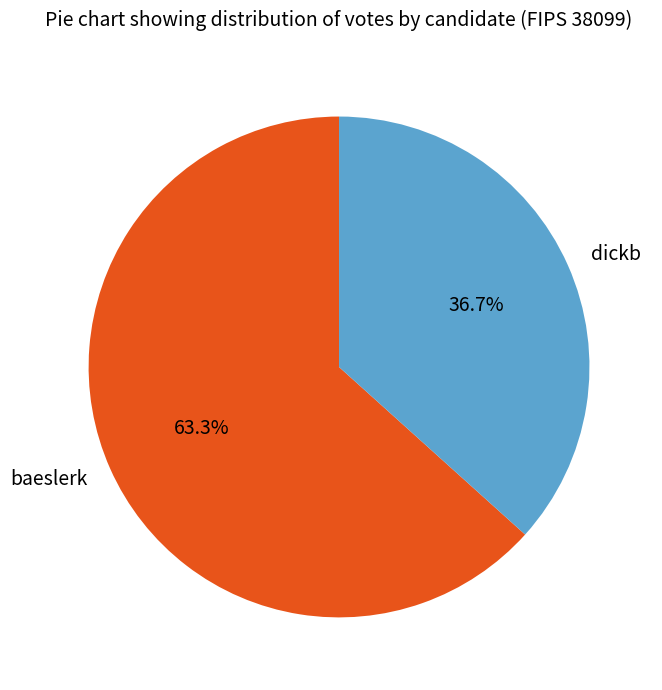

True or false: dickb accounts for 37% of the total.

True